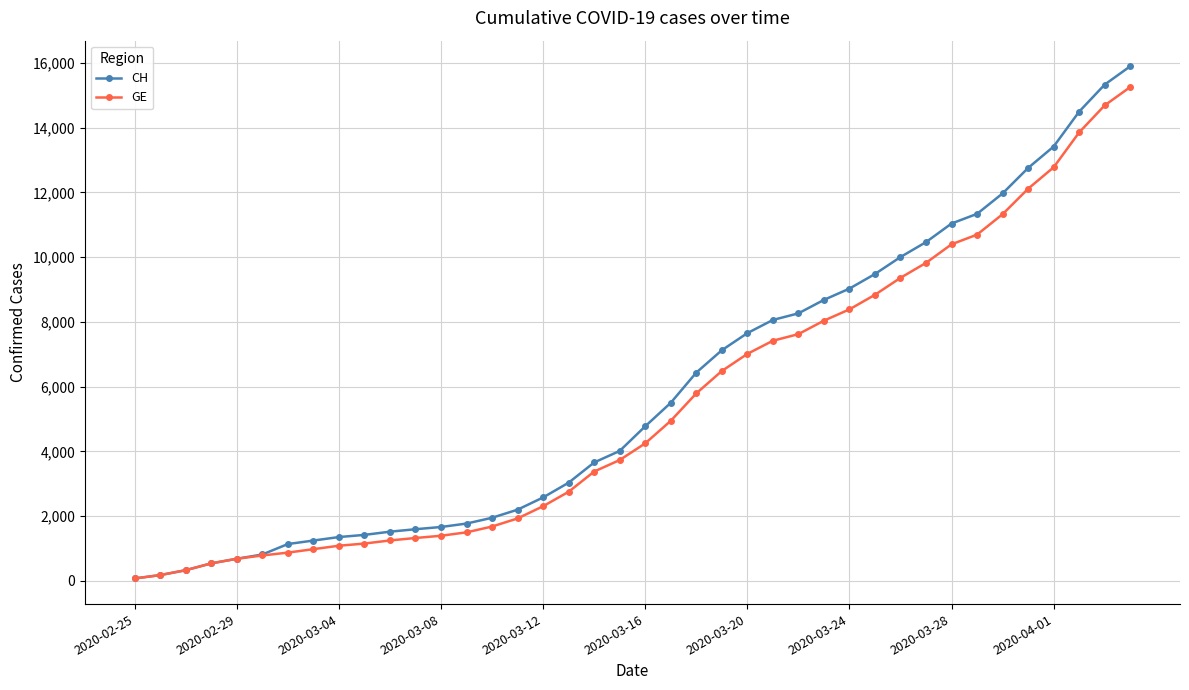

How many data points in GE are less than 4248?

20